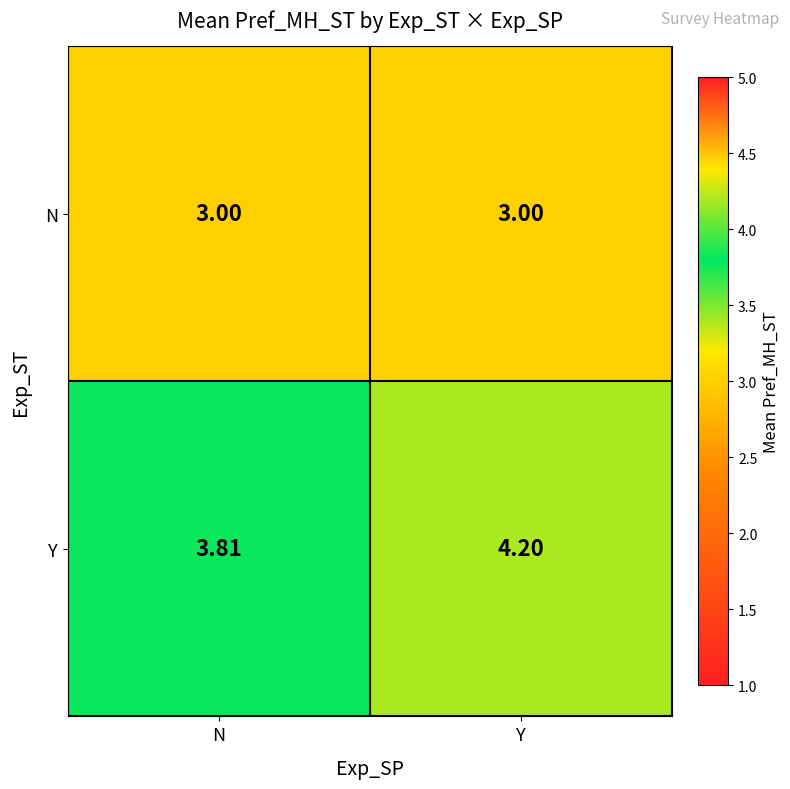

At which label does Y reach its peak?

Y